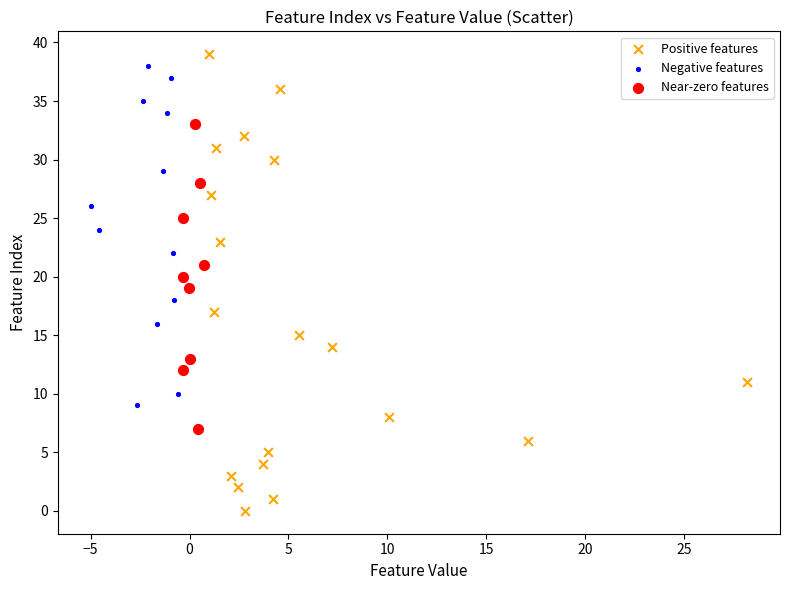

Which series reaches the minimum Y coordinate?

Positive features